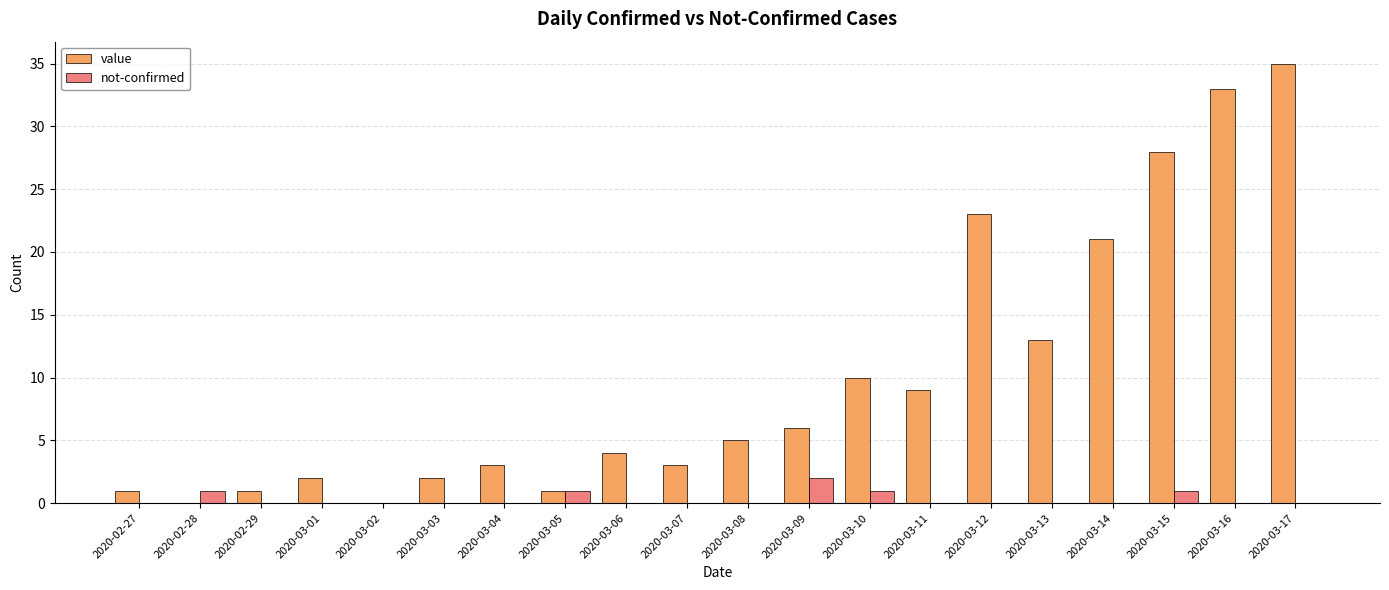

What is the difference between the value values at 2020-03-02 and 2020-03-01?

2